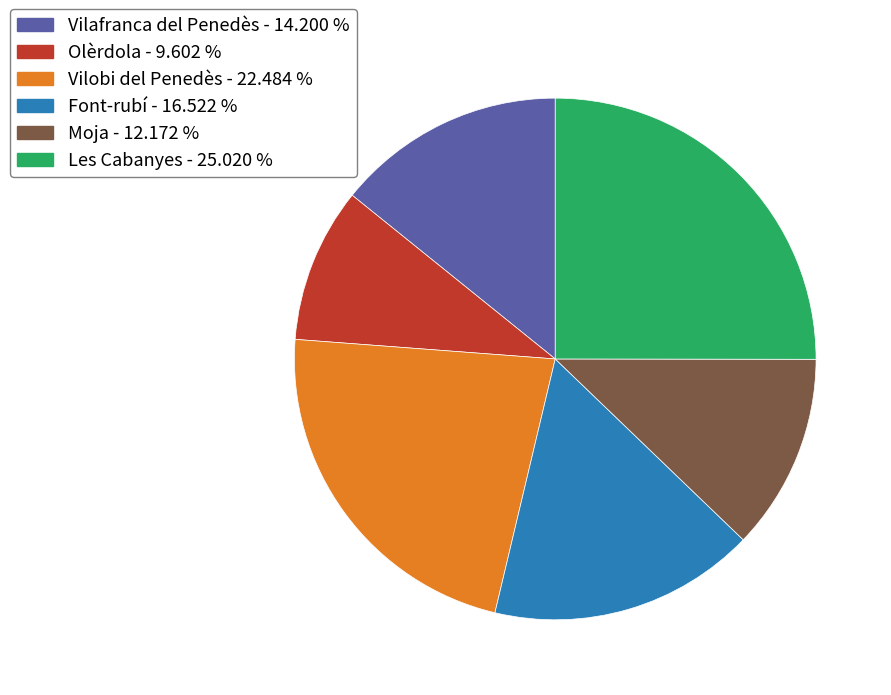

True or false: Olèrdola accounts for 24% of the total.

False